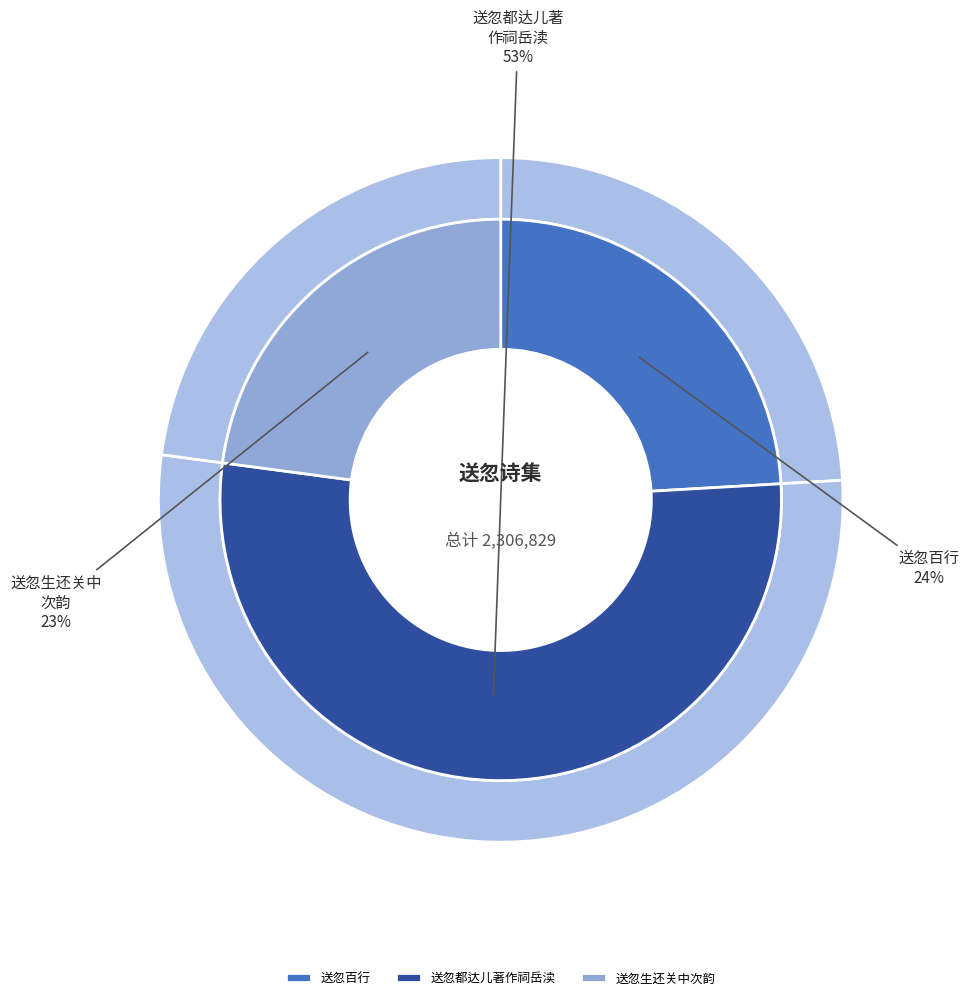

Rank the categories by value from lowest to highest.

送忽生还关中次韵, 送忽百行, 送忽都达儿著作祠岳渎